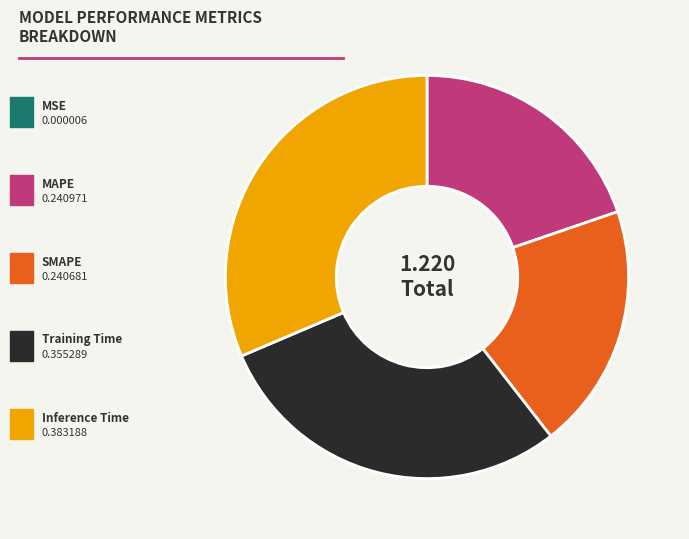

Is there a majority slice in this chart?

No